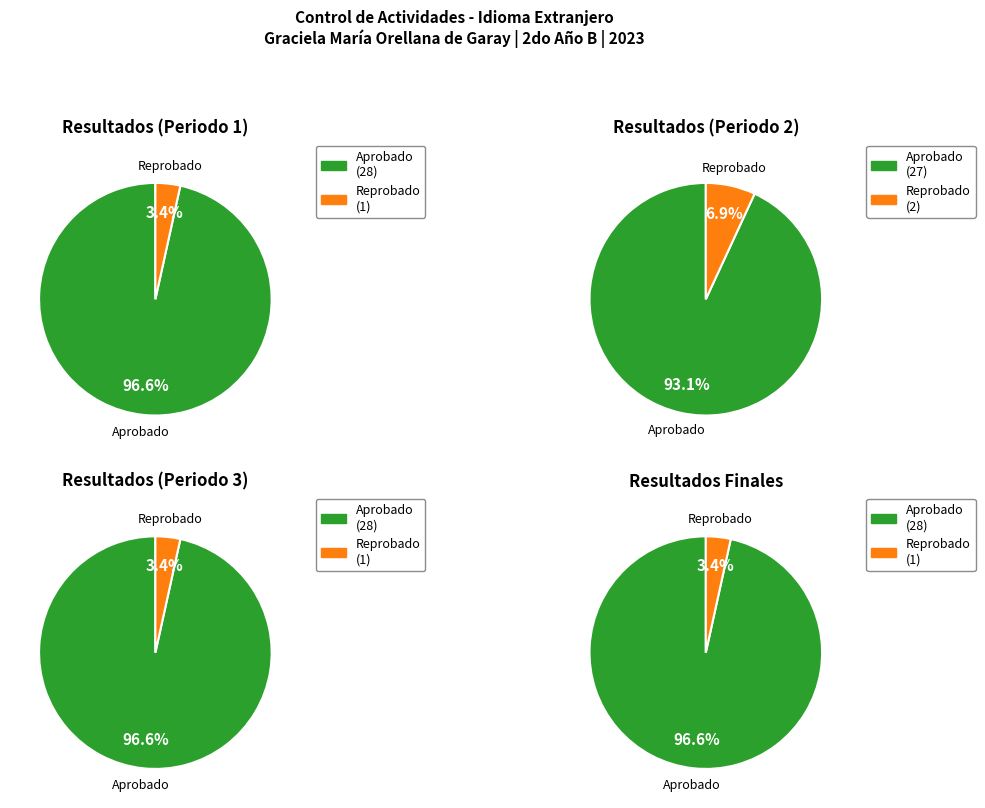

What percentage is NOT represented by Reprobado?

96.6%